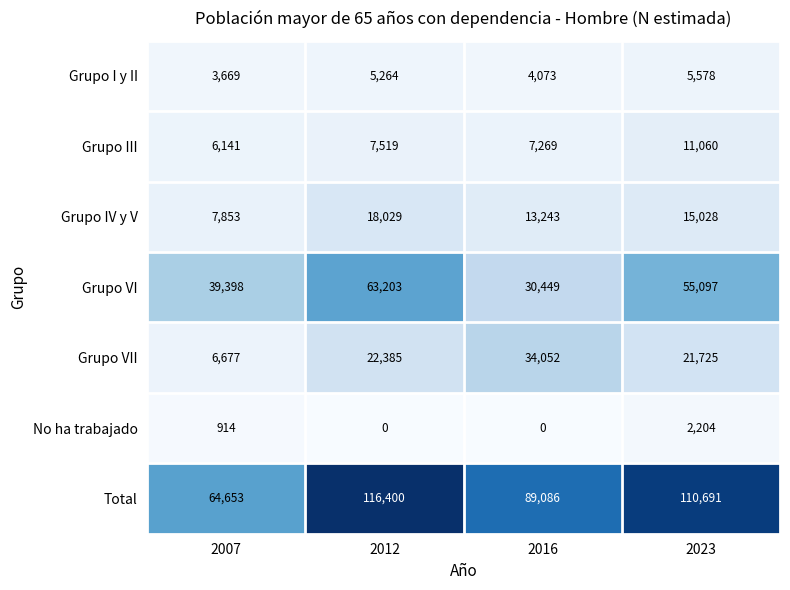

Reading right to left, what are all the values shown in this chart?

Grupo I y II: 5578	4073	5264	3669
Grupo III: 11060	7269	7519	6141
Grupo IV y V: 15028	13243	18029	7853
Grupo VI: 55097	30449	63203	39398
Grupo VII: 21725	34052	22385	6677
No ha trabajado: 2204	0	0	914
Total: 110691	89086	116400	64653